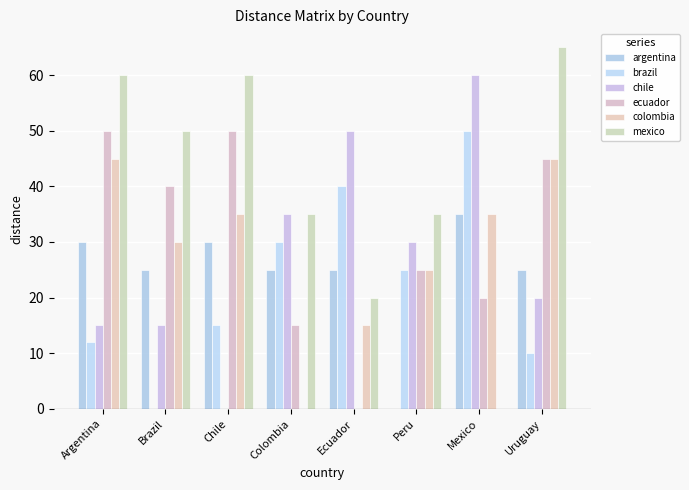

Between Peru and Chile, which is larger?

Chile